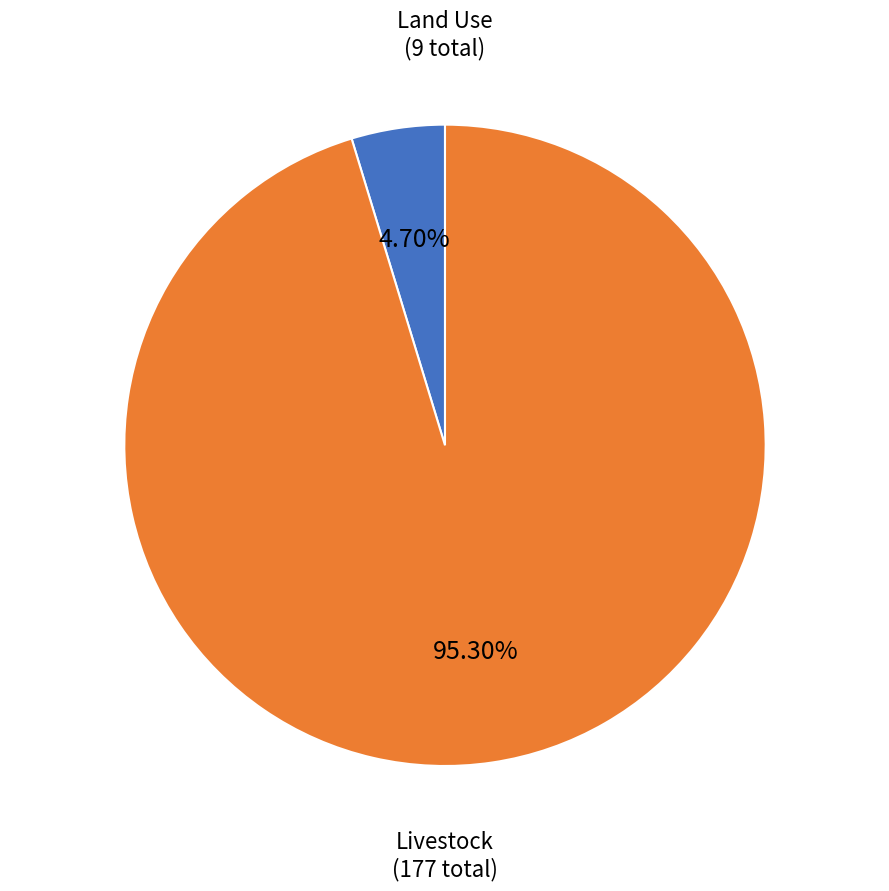

Which slice represents more than half of the pie?

Livestock